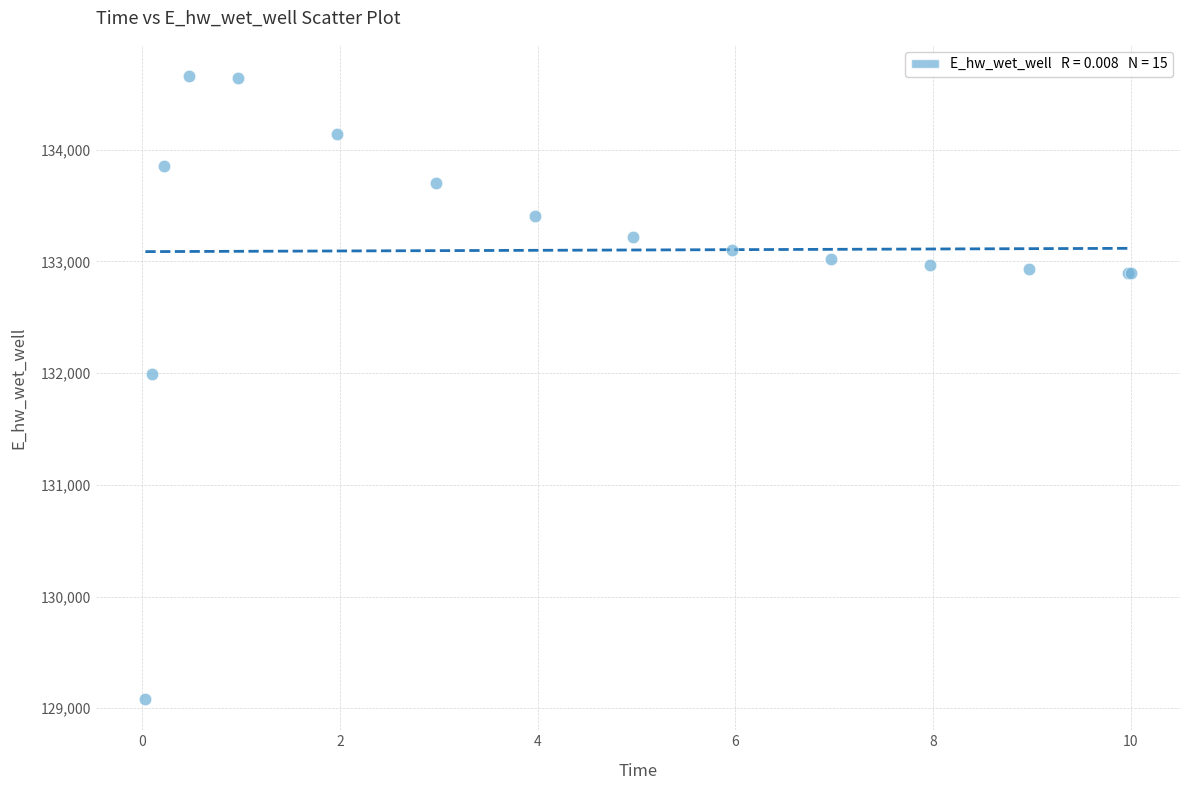

What Y value in the scatter plot is closest to 131870?

131991.8